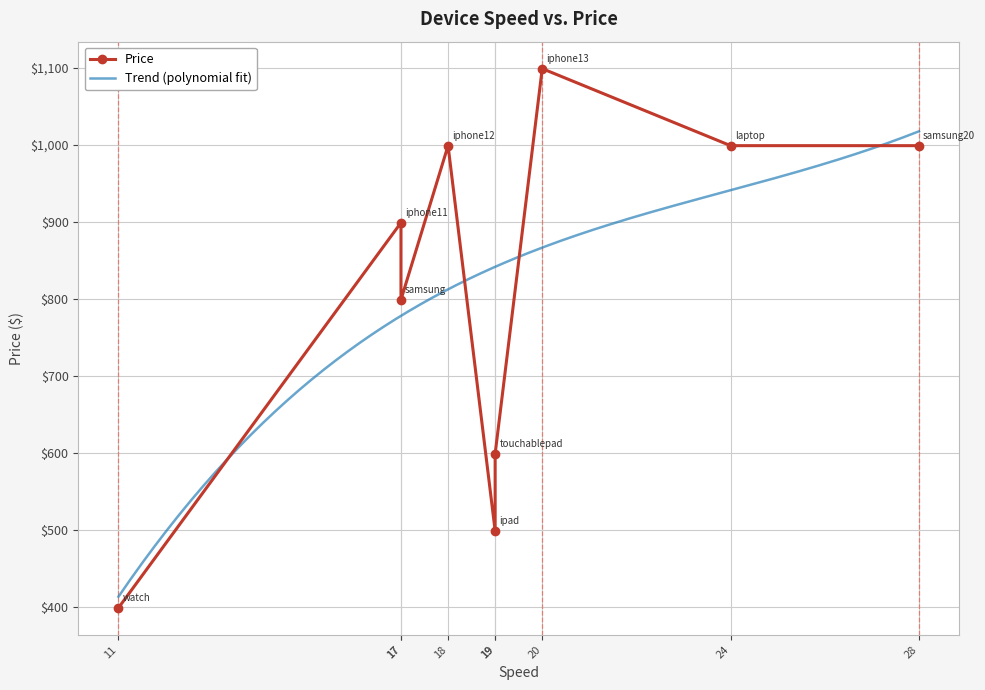

At which category does the chart reach its minimum across all series?

watch